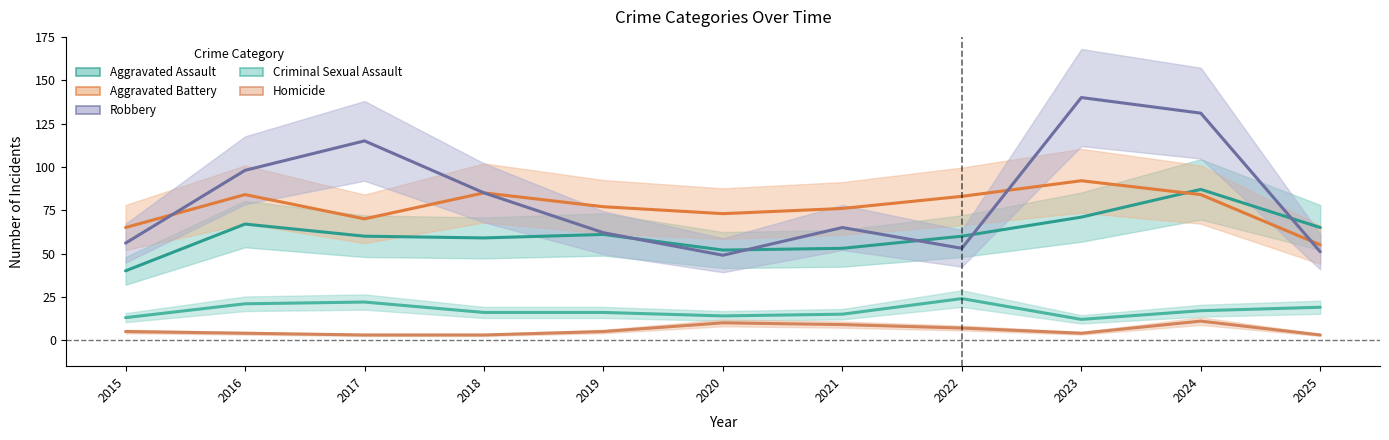

Which series has the largest range (max minus min)?

Robbery